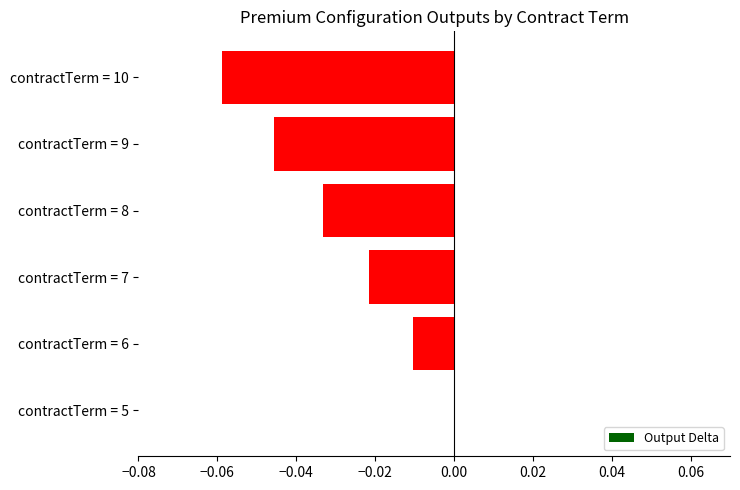

At which category does the chart reach its peak across all series?

contractTerm = 5